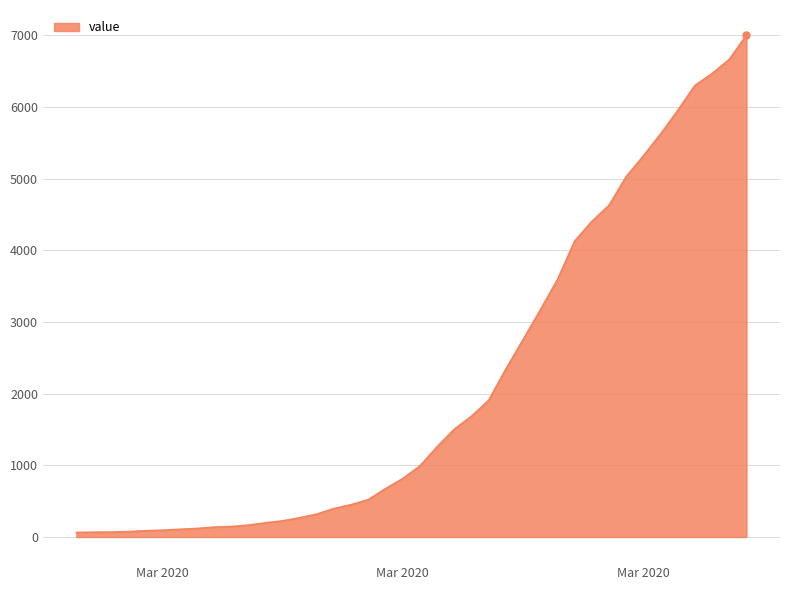

How many series are shown in this chart?

1